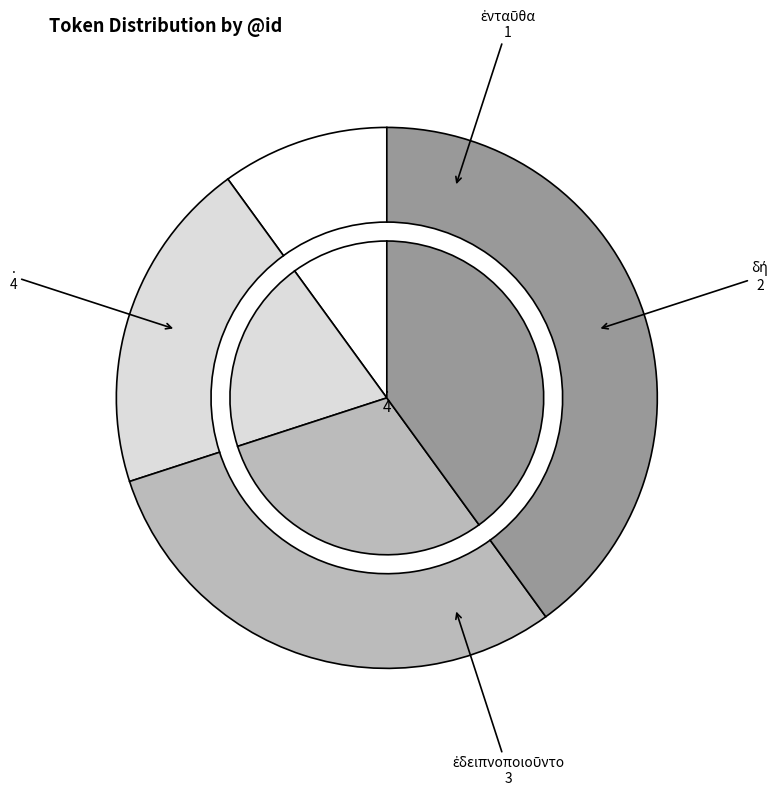

Is there any slice that represents more than half of the pie?

No